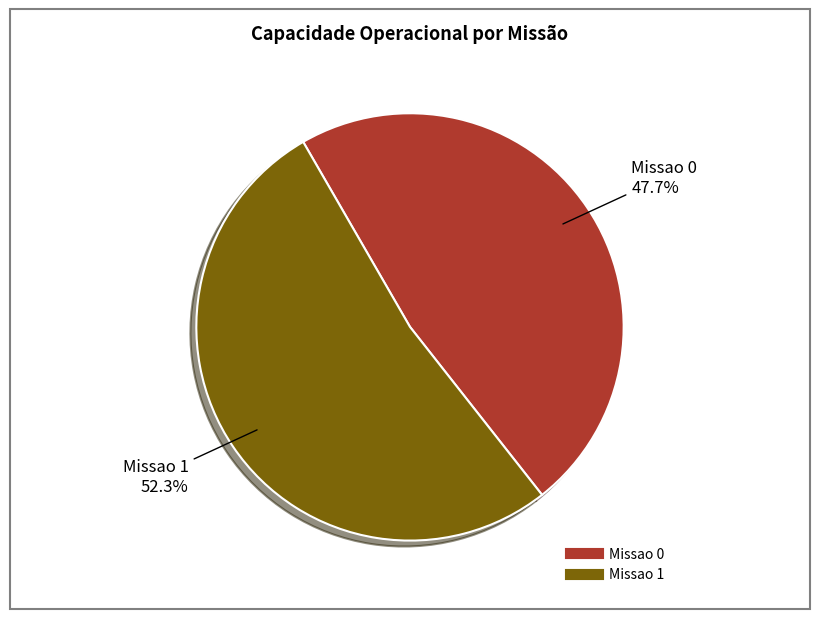

What portion of the pie excludes Missao 0?

52.3%